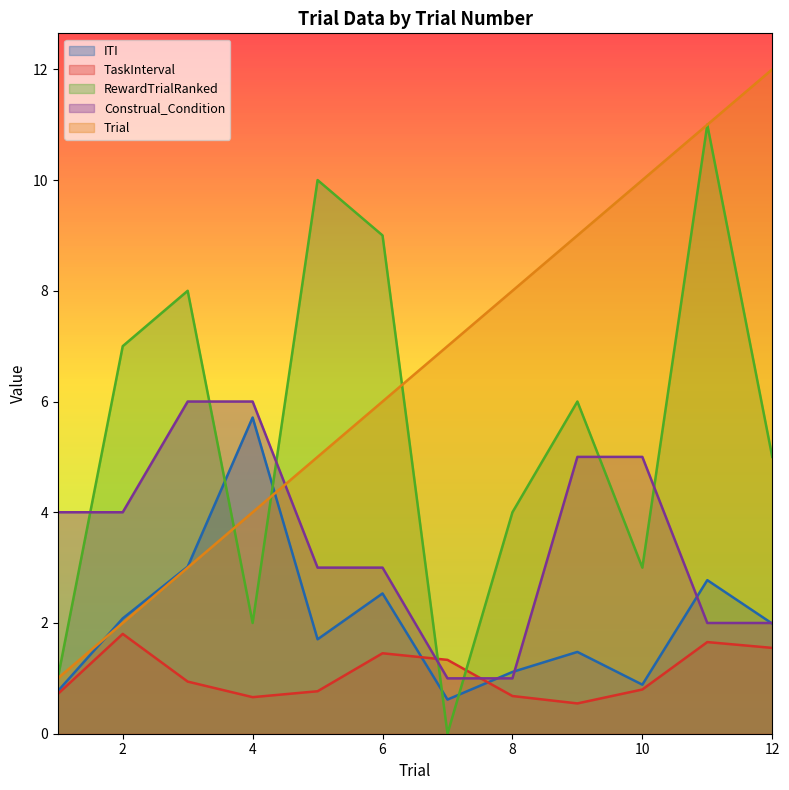

At which category is the sum across all series the highest?

11